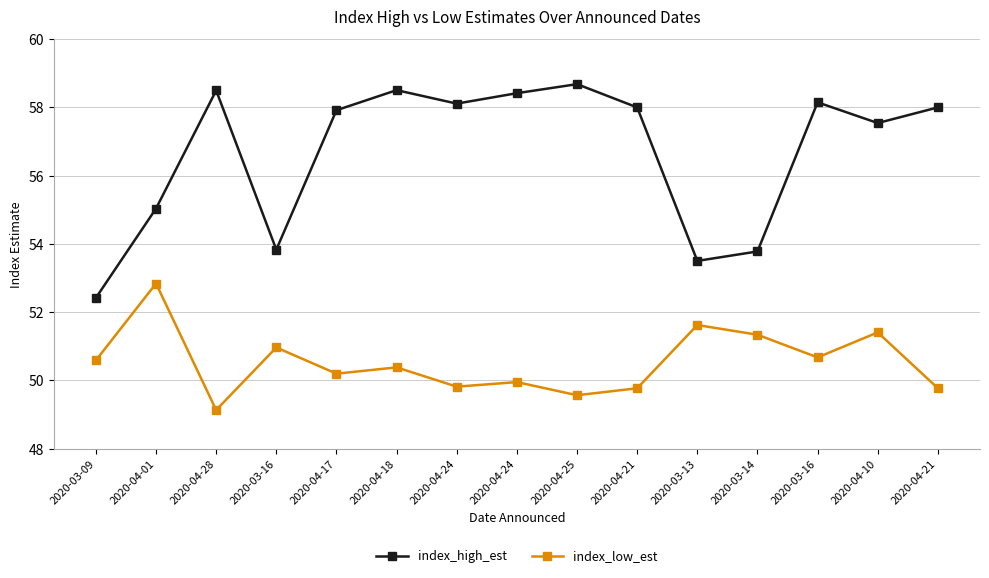

What are all the series names shown in the legend?

index_high_est, index_low_est